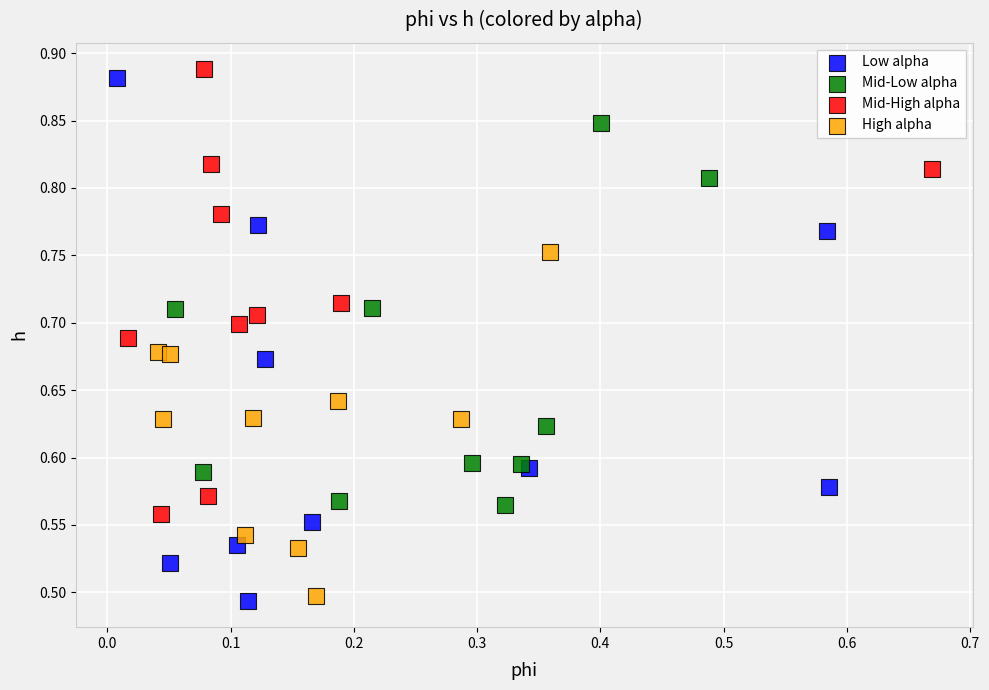

Which series has the largest Y range (max minus min)?

Low alpha